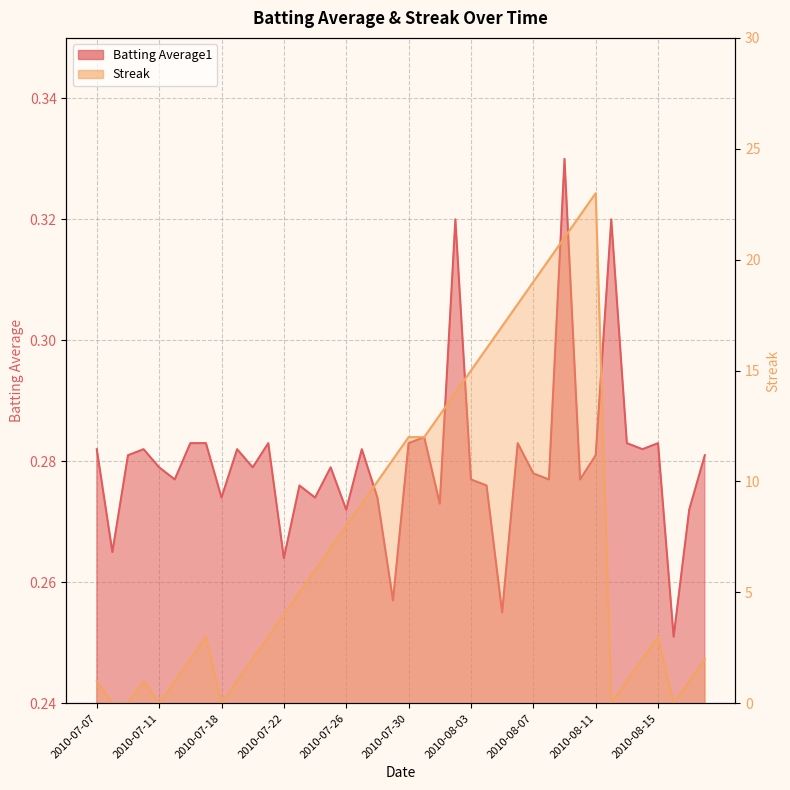

After their last crossing, which series has the higher values: Streak or Batting Average1?

Streak